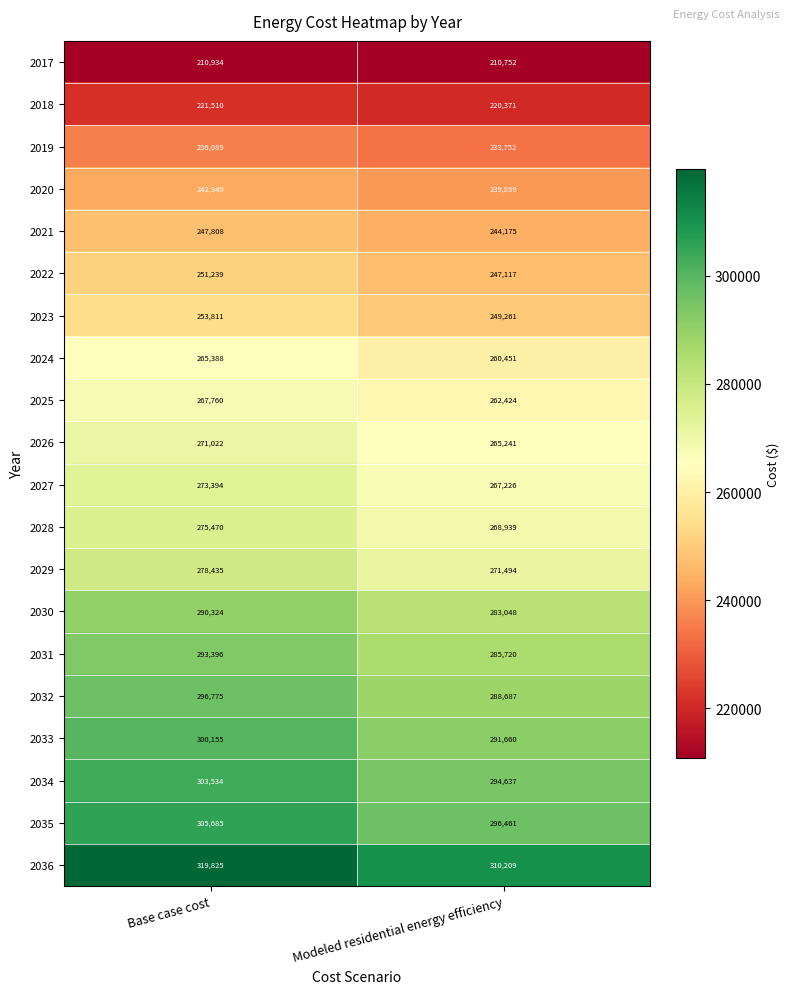

What is the difference between the 2017 values at Base case cost and Modeled residential energy efficiency?

182